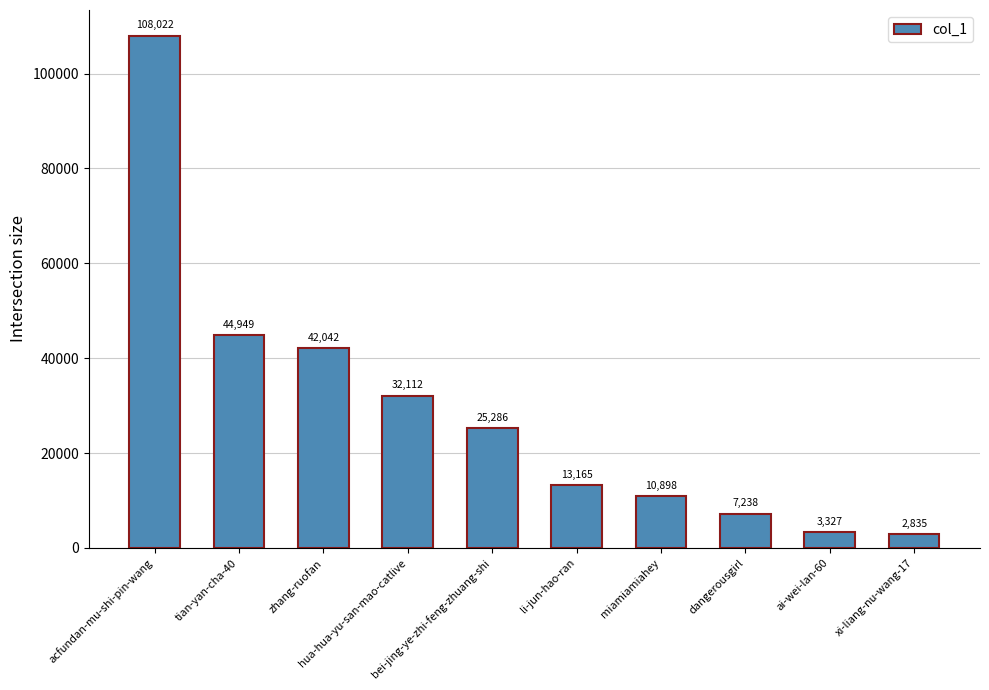

What is the label of the 6th bar from the right?

bei-jing-ye-zhi-feng-zhuang-shi